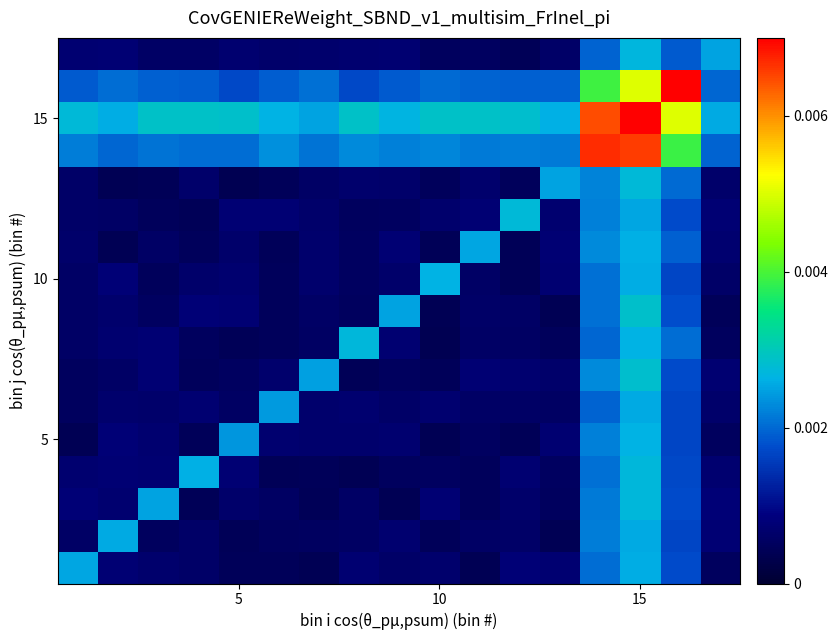

At how many categories does at least one series exceed 0?

17